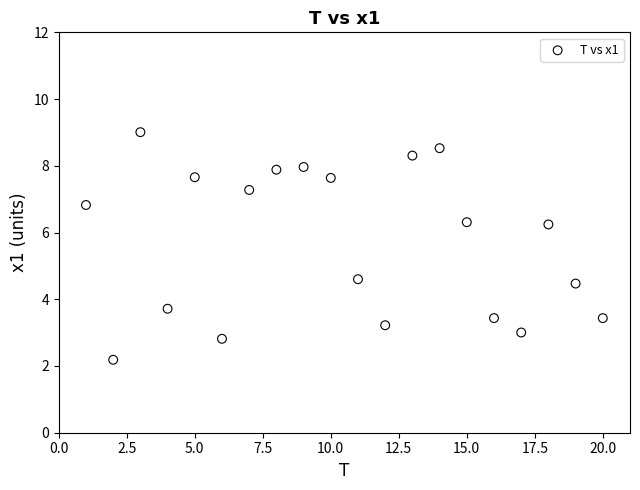

What Y value in the scatter plot is closest to 5?

4.6